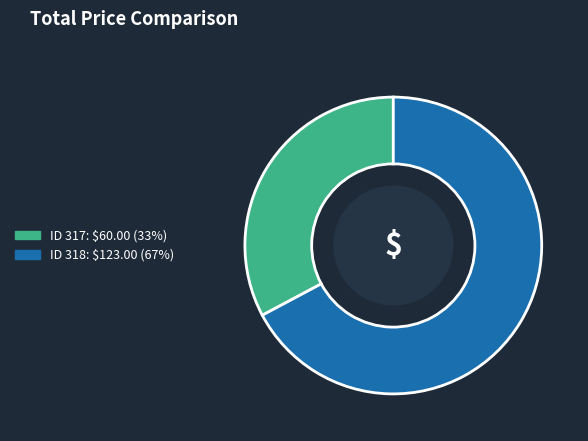

Is there a majority slice in this chart?

Yes